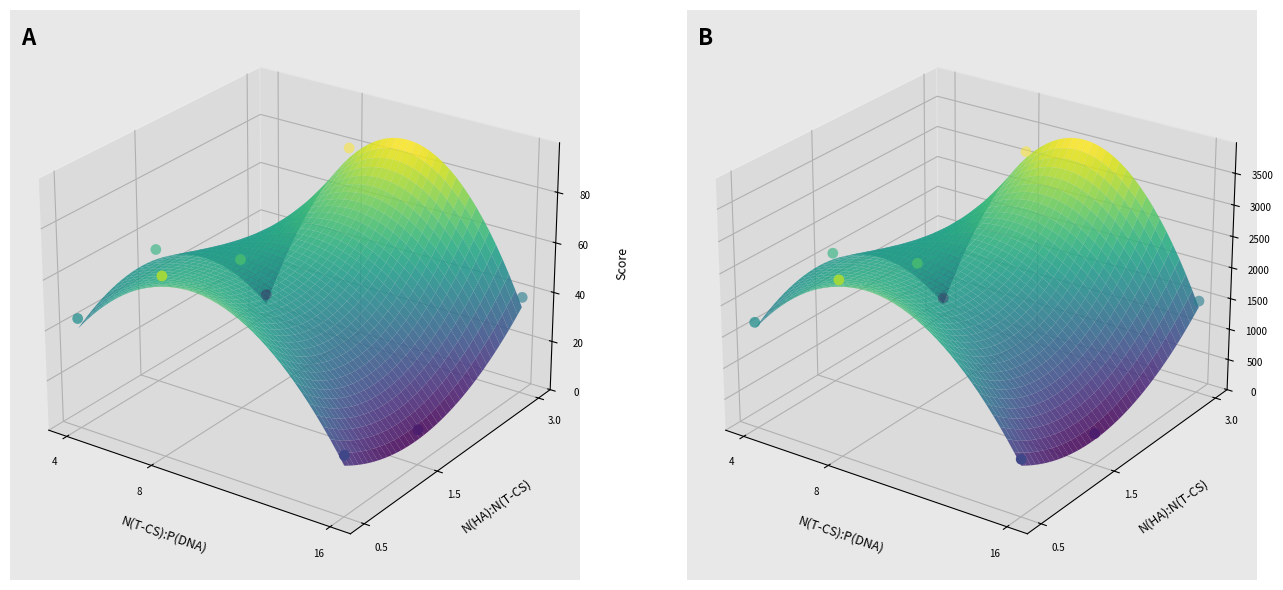

True or false: Test points B has a value of -0.0 at 16.

True